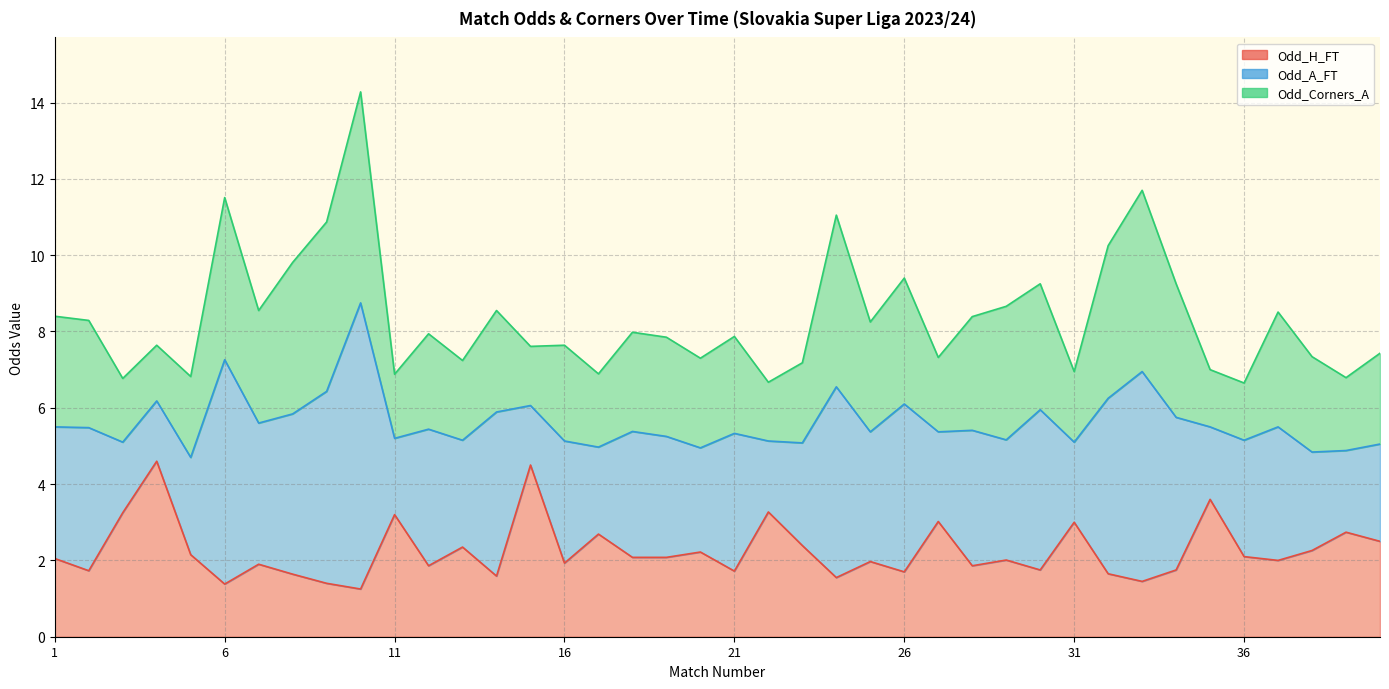

What is the sum of the Odd_H_FT values at 27 and 33?

4.5